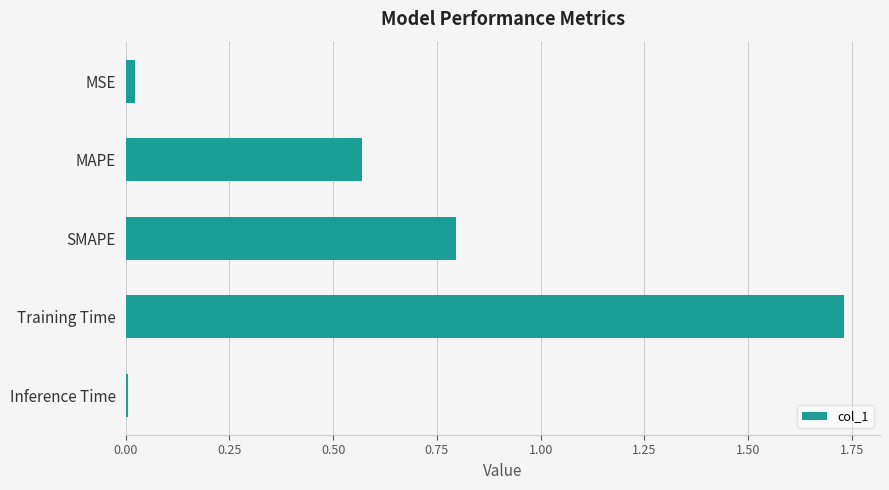

Are the bars horizontal?

Yes